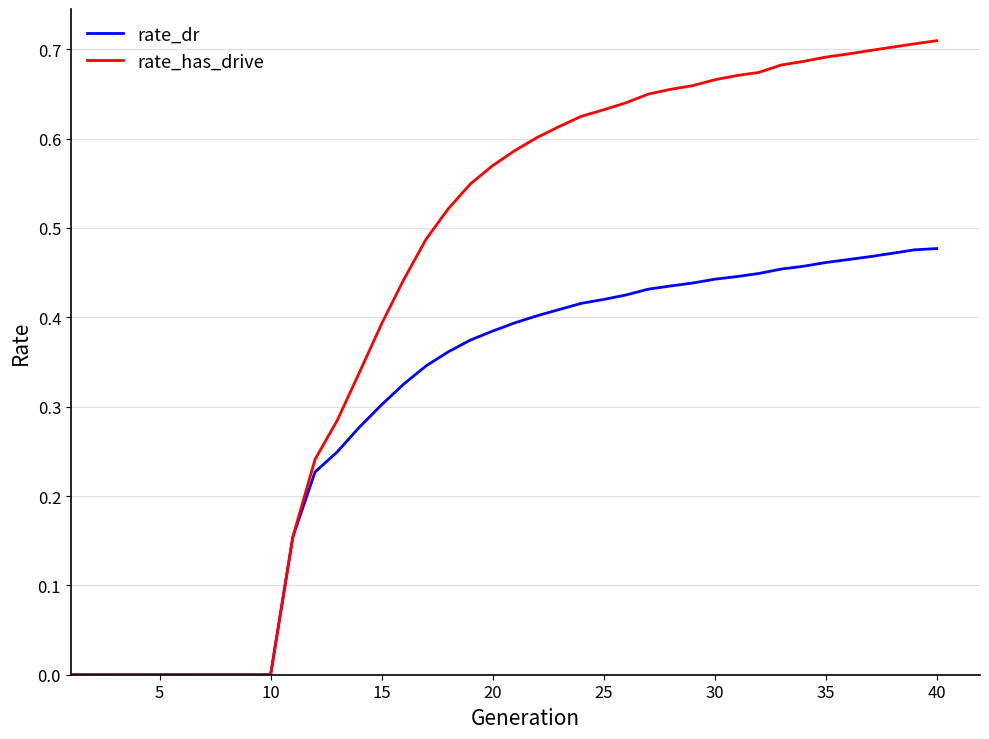

Rank the series by their maximum value, from highest to lowest.

rate_has_drive, rate_dr